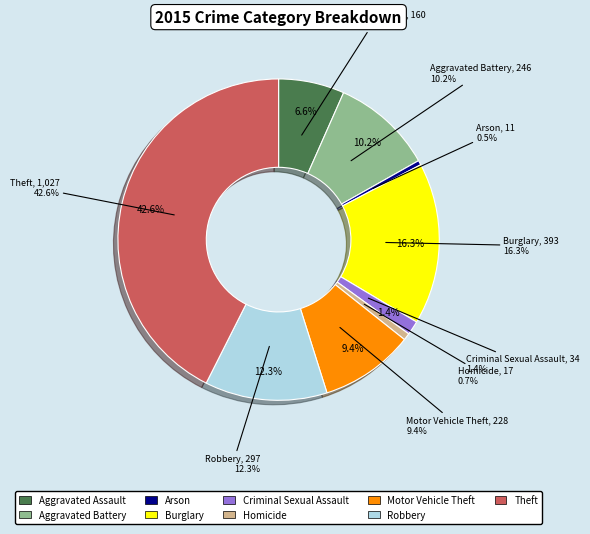

Rank the categories by value from lowest to highest.

Arson, Homicide, Criminal Sexual Assault, Aggravated Assault, Motor Vehicle Theft, Aggravated Battery, Robbery, Burglary, Theft